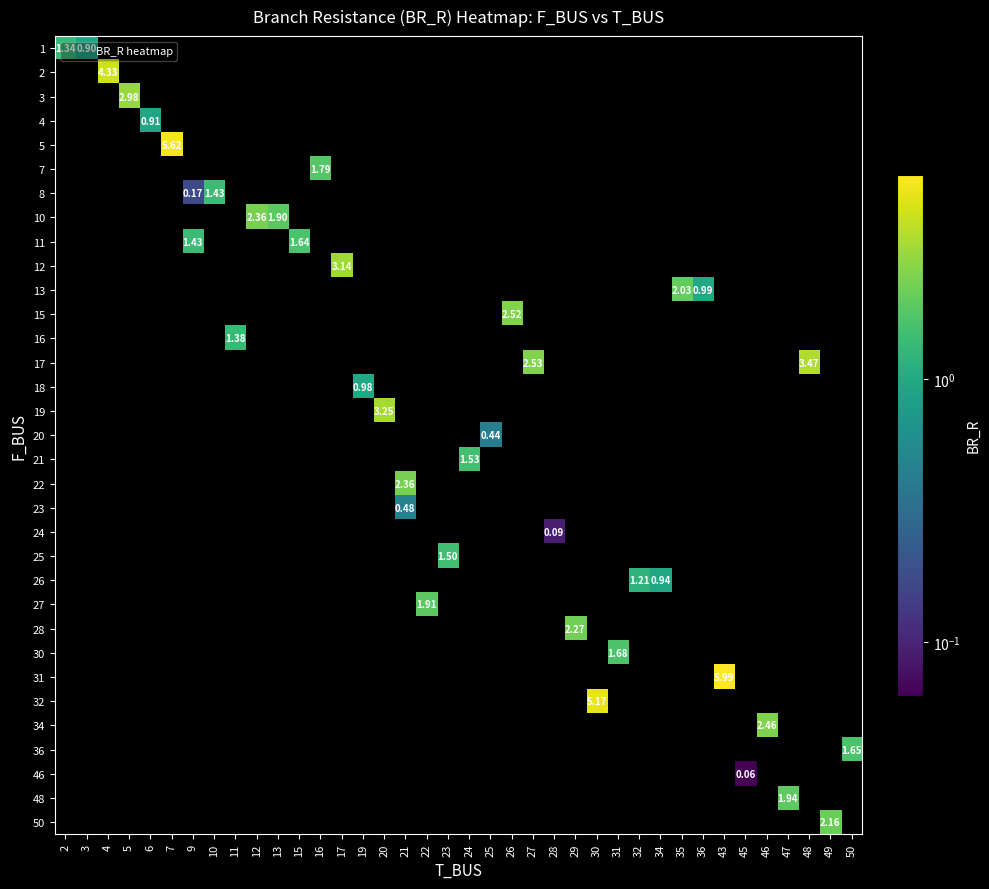

How many values in row_12 are above zero?

1